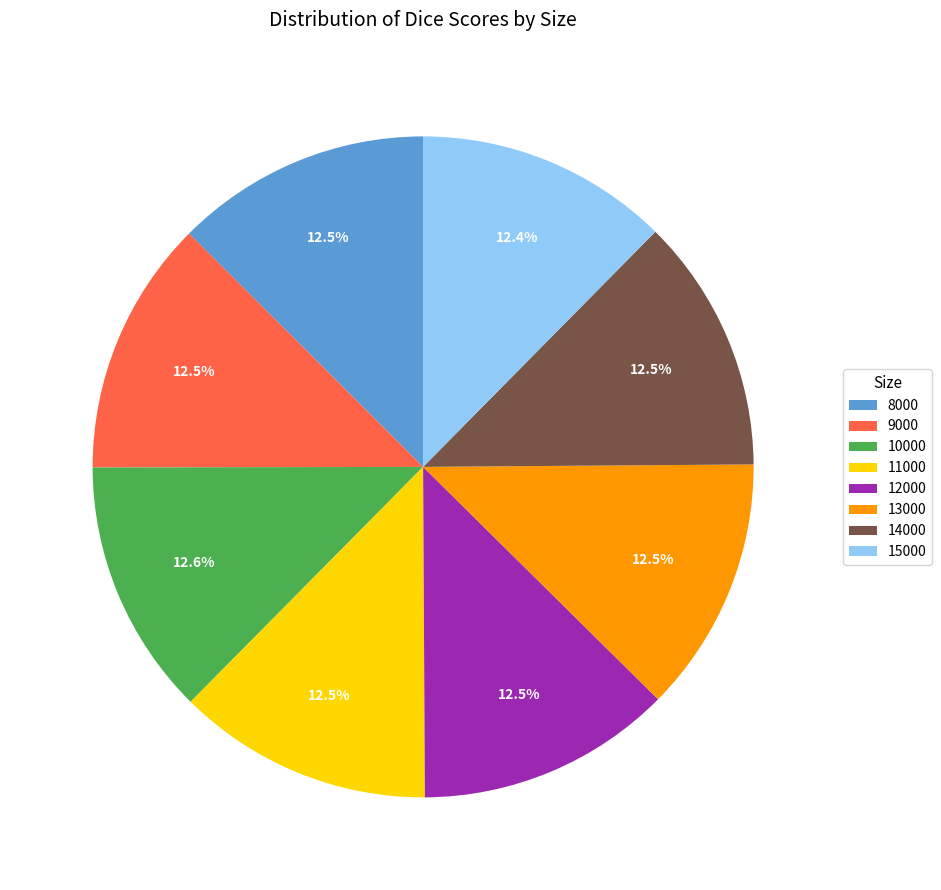

Is 13000 the majority of the pie?

No